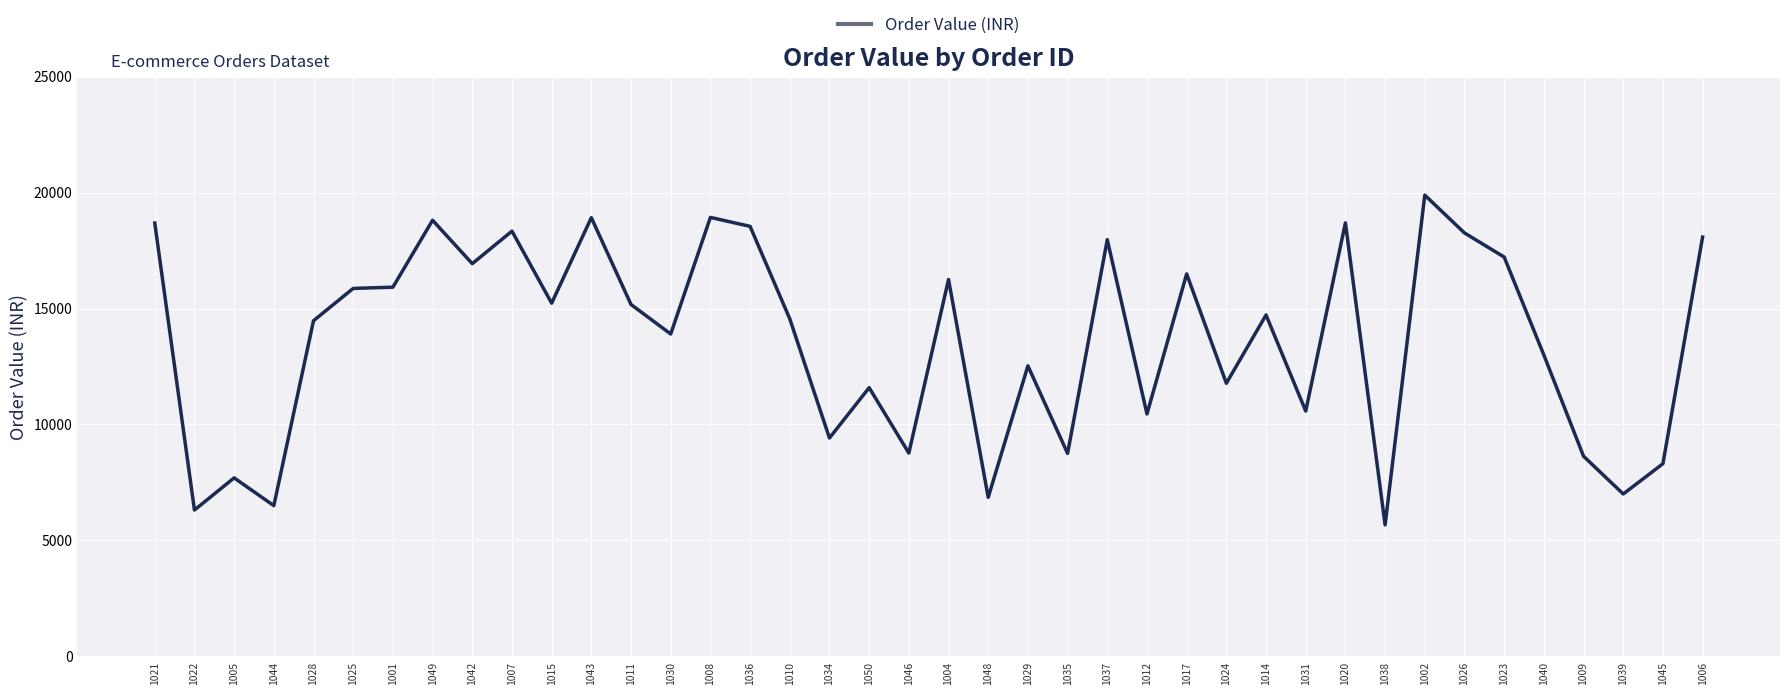

What is the smallest value displayed?

5663